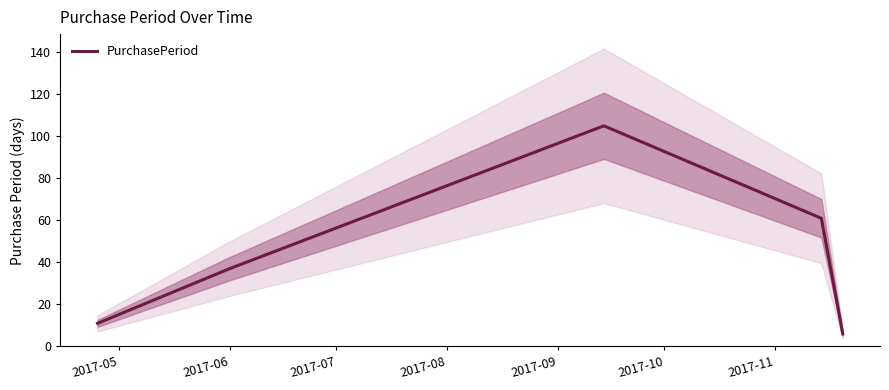

What is the change in value from 2017-05 to 2017-06?

+26